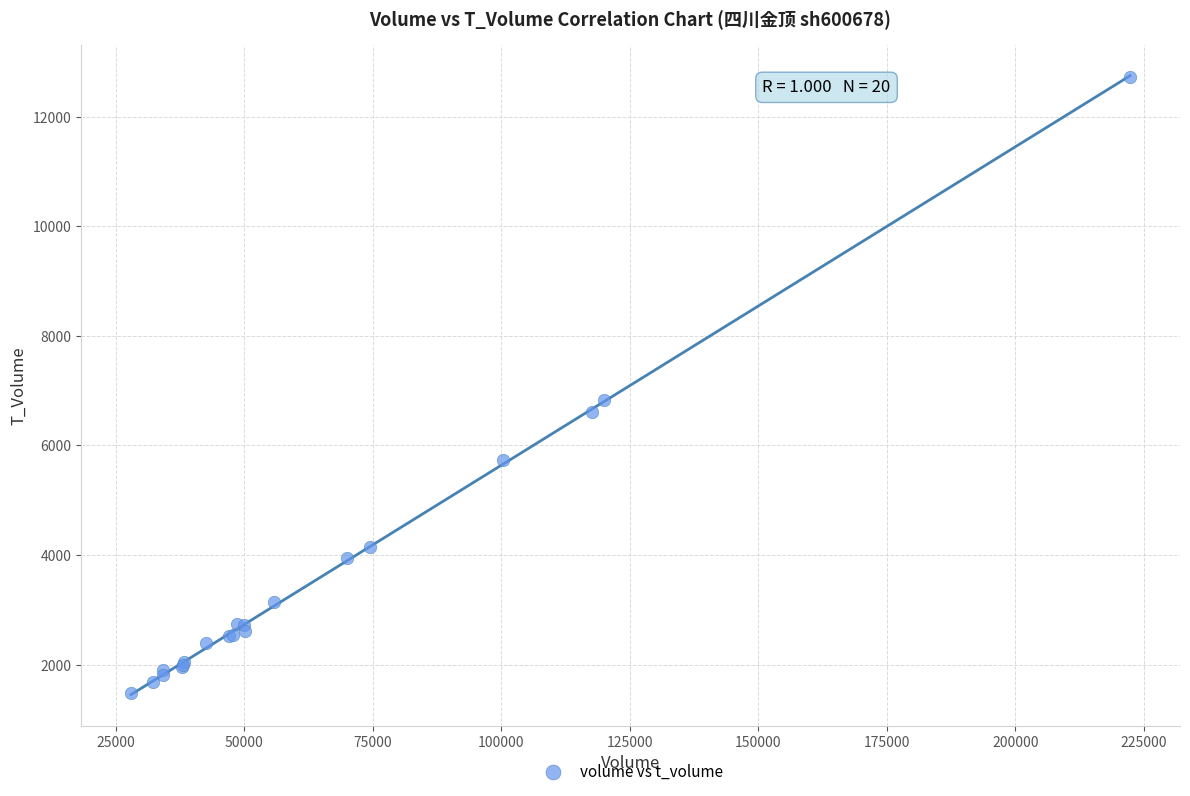

What Y value in the scatter plot is closest to 7103?

6830